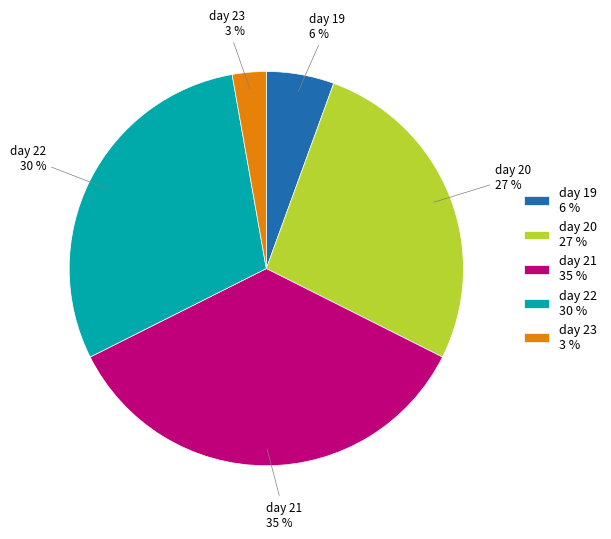

Rank the categories by value from highest to lowest.

day 21, day 22, day 20, day 19, day 23